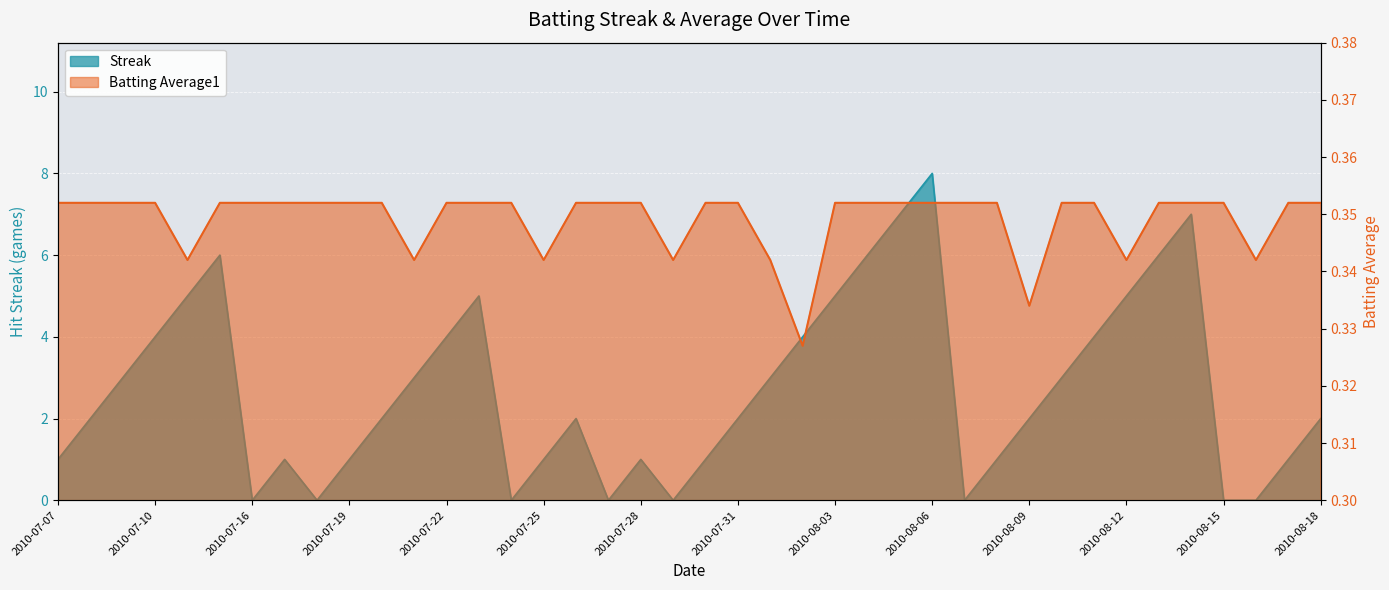

Which label corresponds to the smallest value in the chart?

2010-07-16